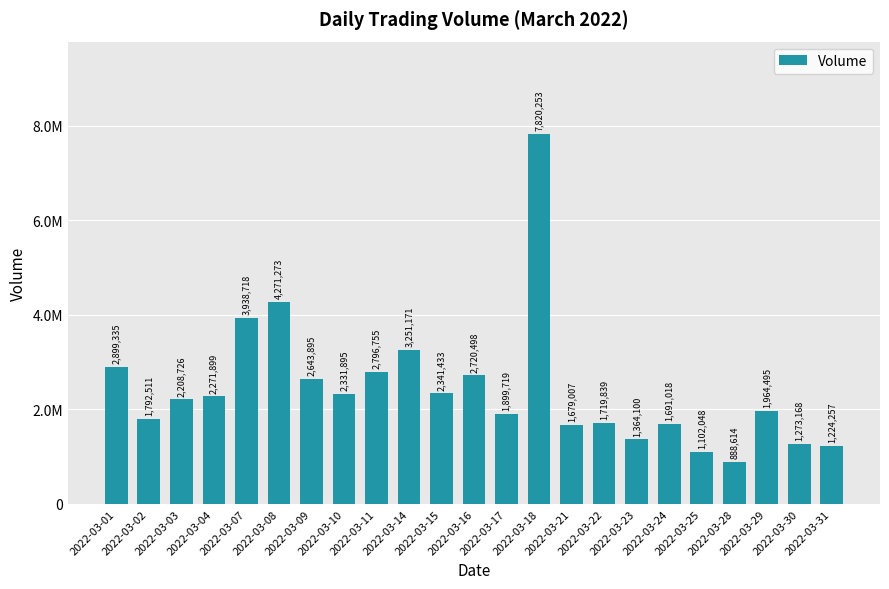

The chart shows a value of 1691018 at 2022-03-24. True or false?

True